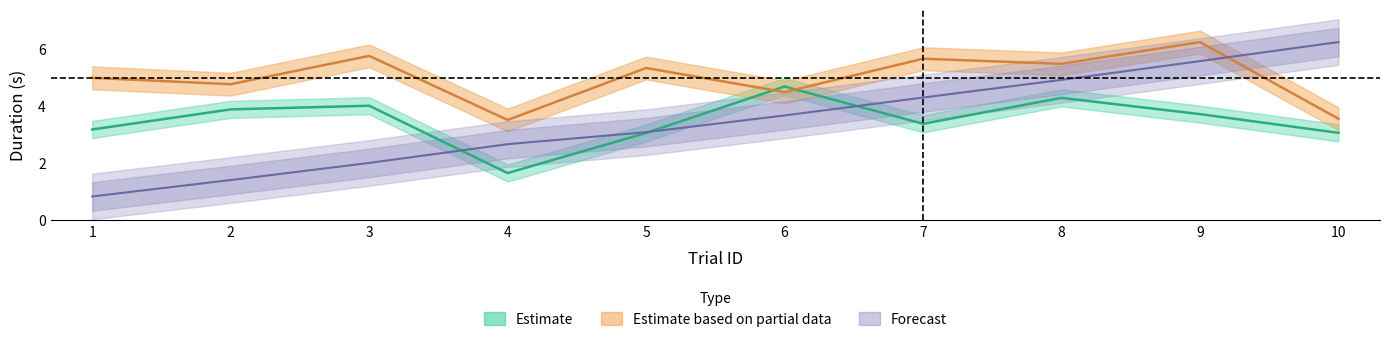

Reading right to left, list all the values displayed in this chart.

isiDuration: 3.1	3.7	4.3	3.4	4.7	3.0	1.6	4.0	3.9	3.2
itiDuration: 3.5	6.2	5.5	5.7	4.5	5.3	3.5	5.8	4.8	5.0
stimOnset: 6.2	5.6	4.9	4.3	3.7	3.1	2.7	2.0	1.4	0.8